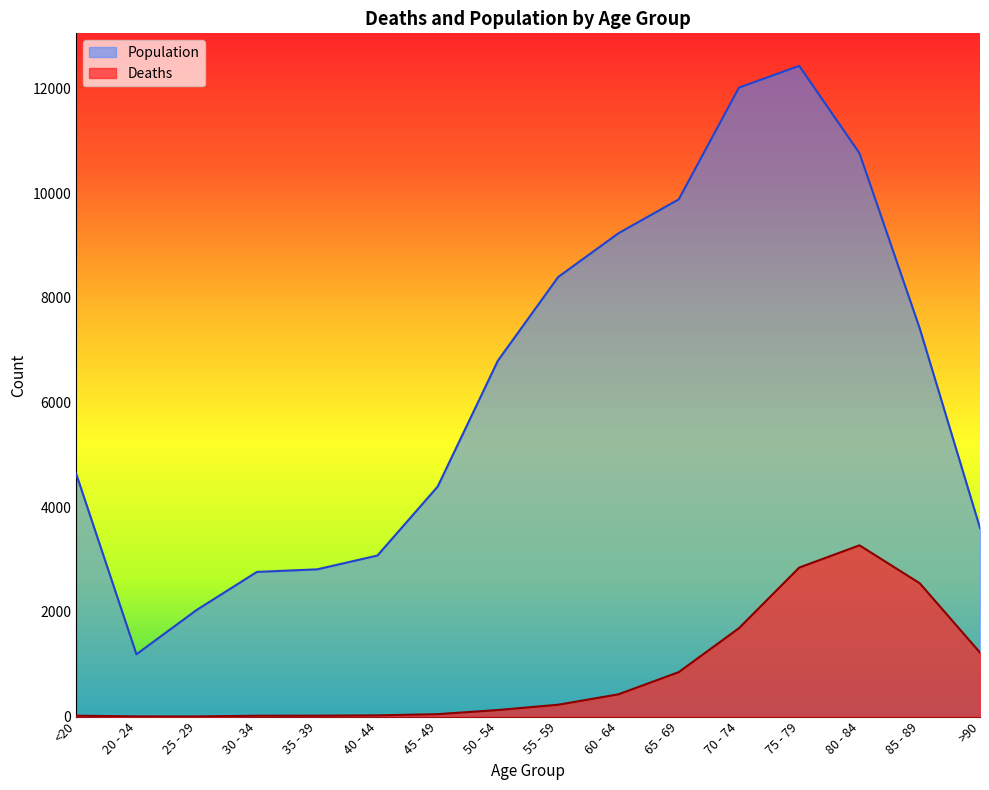

In Population, how many points are higher than both neighbors (excluding endpoints)?

1